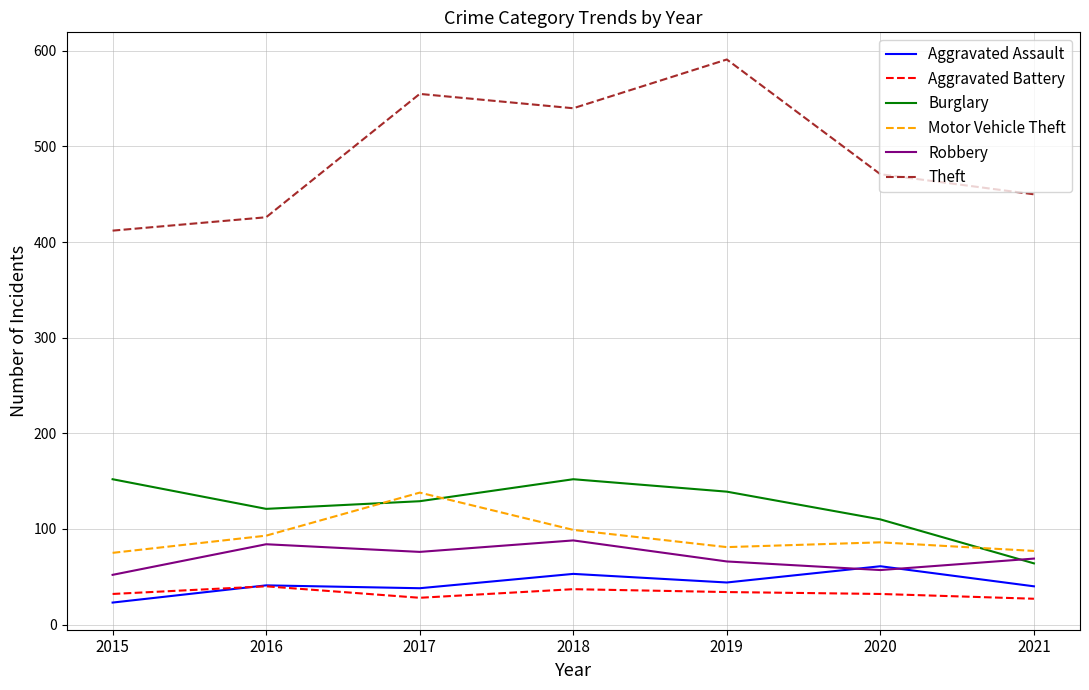

True or false: Theft and Burglary cross at least once.

False